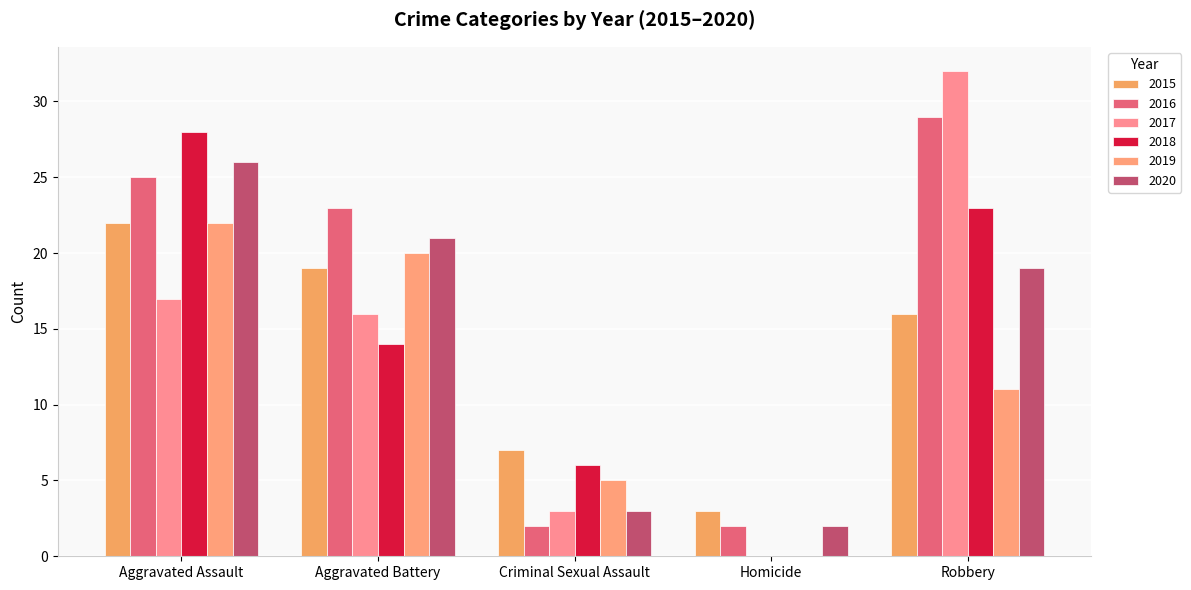

Between Aggravated Assault and Aggravated Battery, which is larger?

Aggravated Assault